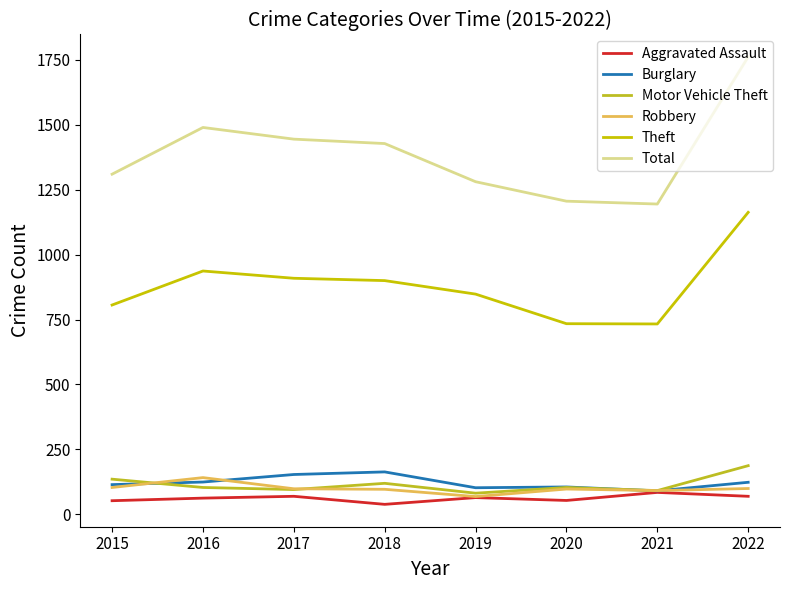

Reading left to right, what are all the values shown in this chart?

Aggravated Assault: 52	62	69	38	64	53	84	69
Burglary: 114	124	153	163	102	105	90	123
Motor Vehicle Theft: 135	103	95	119	81	103	91	187
Robbery: 103	141	98	96	68	97	91	99
Theft: 806	937	909	900	848	734	733	1163
Total: 1310	1490	1445	1428	1281	1206	1195	1762